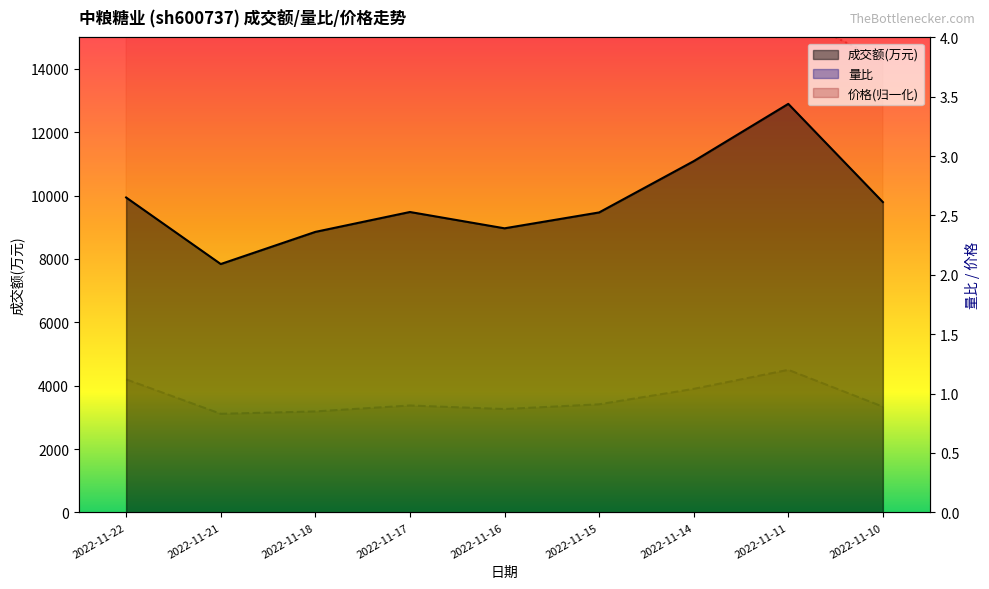

At which label does 价格 first exceed 4?

2022-11-22